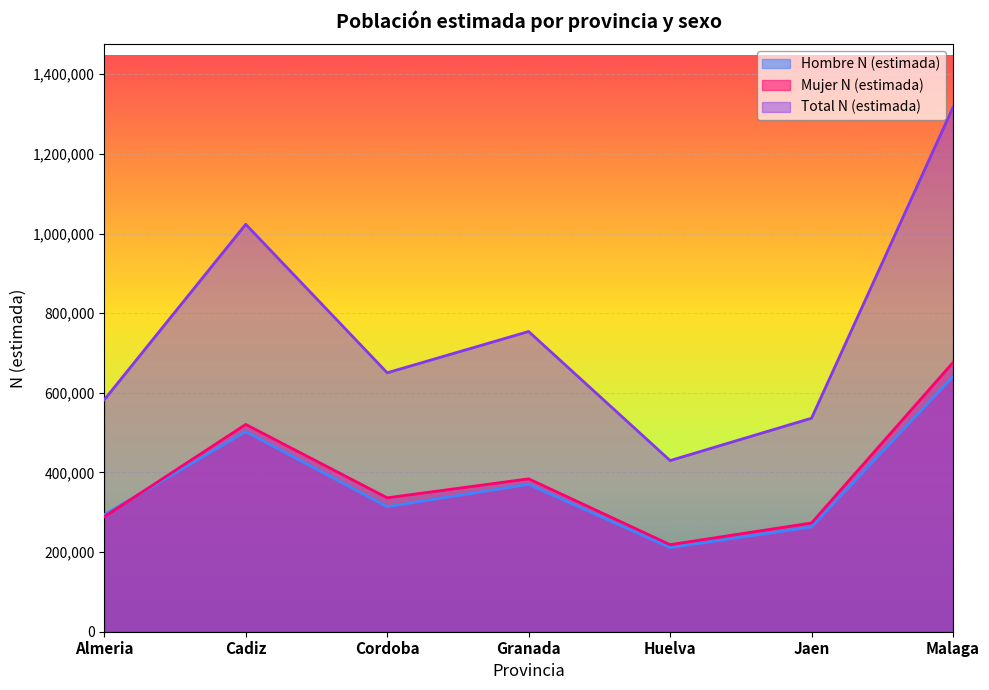

Where is the first local minimum for Hombre N (estimada)?

Cordoba